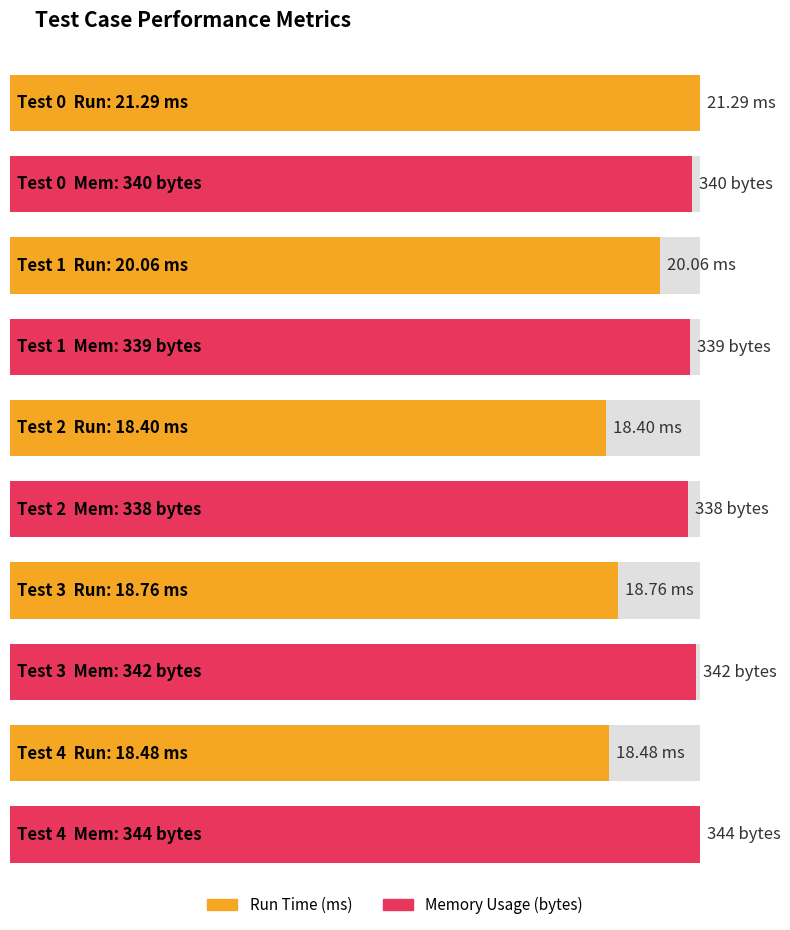

Is it true that Run Time (ms) equals 18.4 at 2?

True